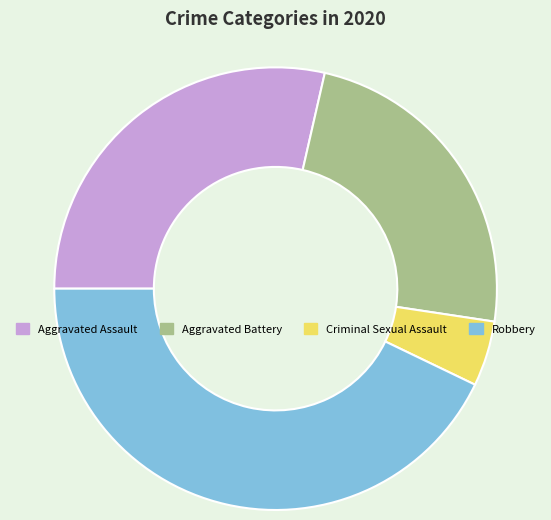

Between Aggravated Assault and Robbery, which is larger?

Robbery